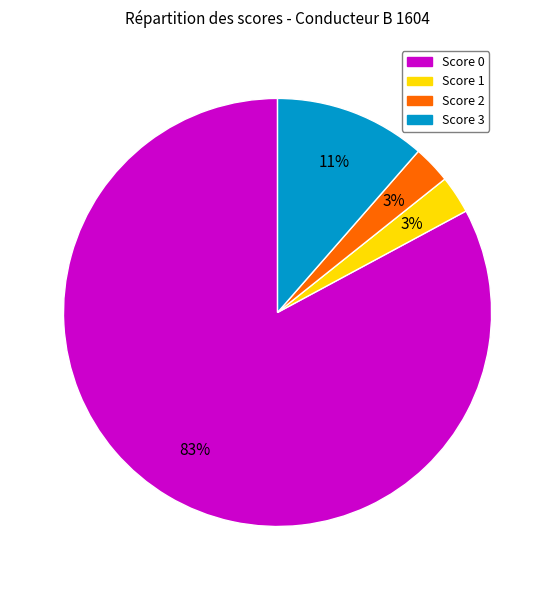

To the nearest percent, what is the average slice percentage?

25%